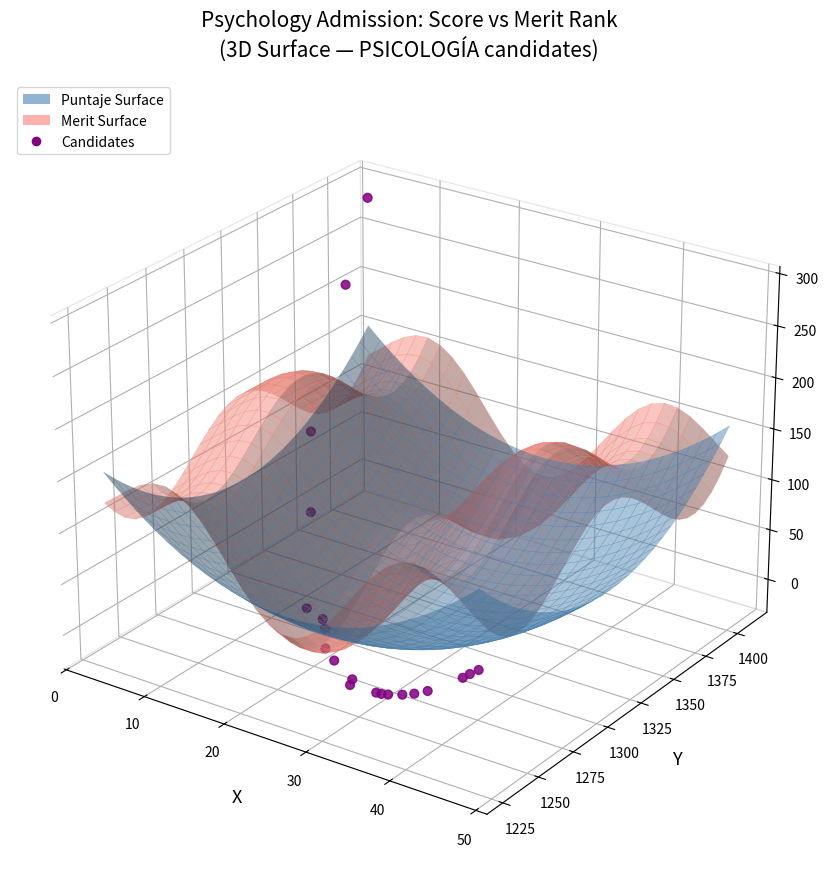

Which has a higher value, 18 or 0?

18